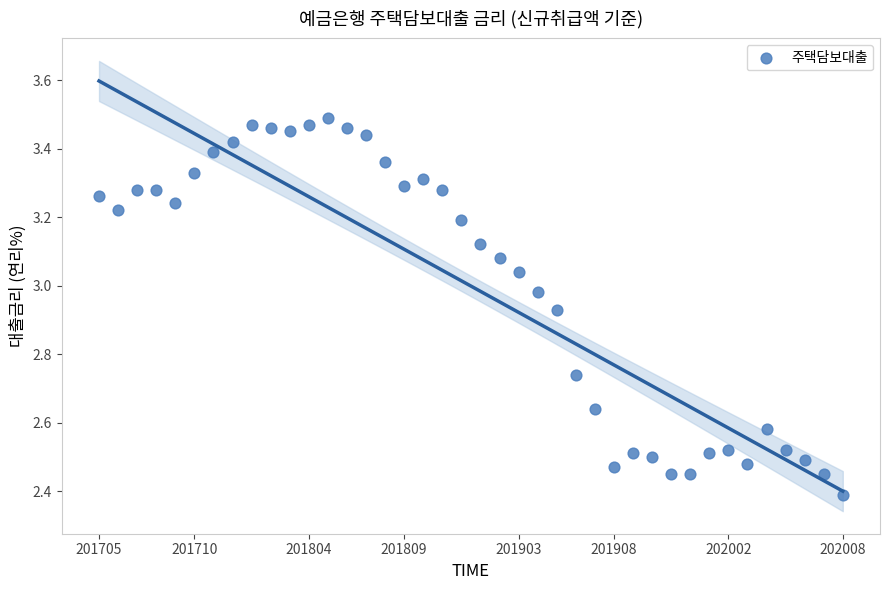

What is the range of Y values (max minus min)?

1.1